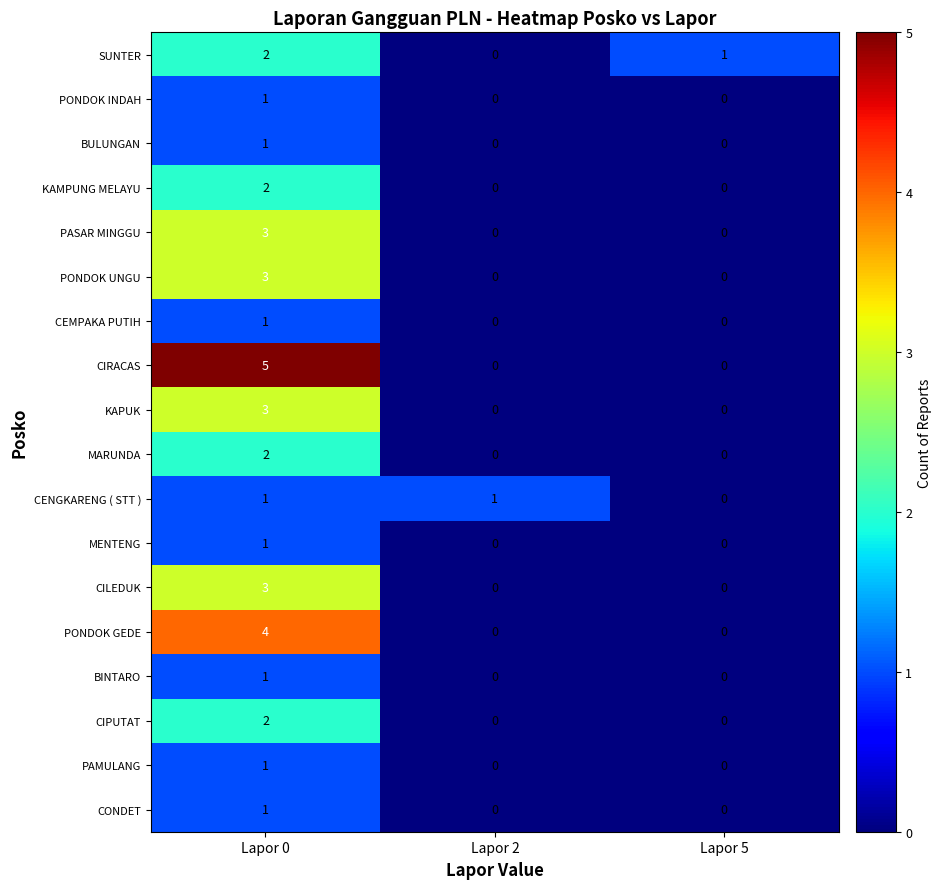

What is the sum of all PASAR MINGGU values?

3